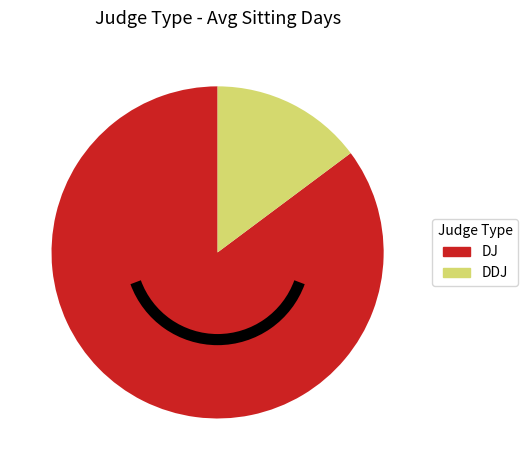

Between DDJ and DJ, which is larger?

DJ